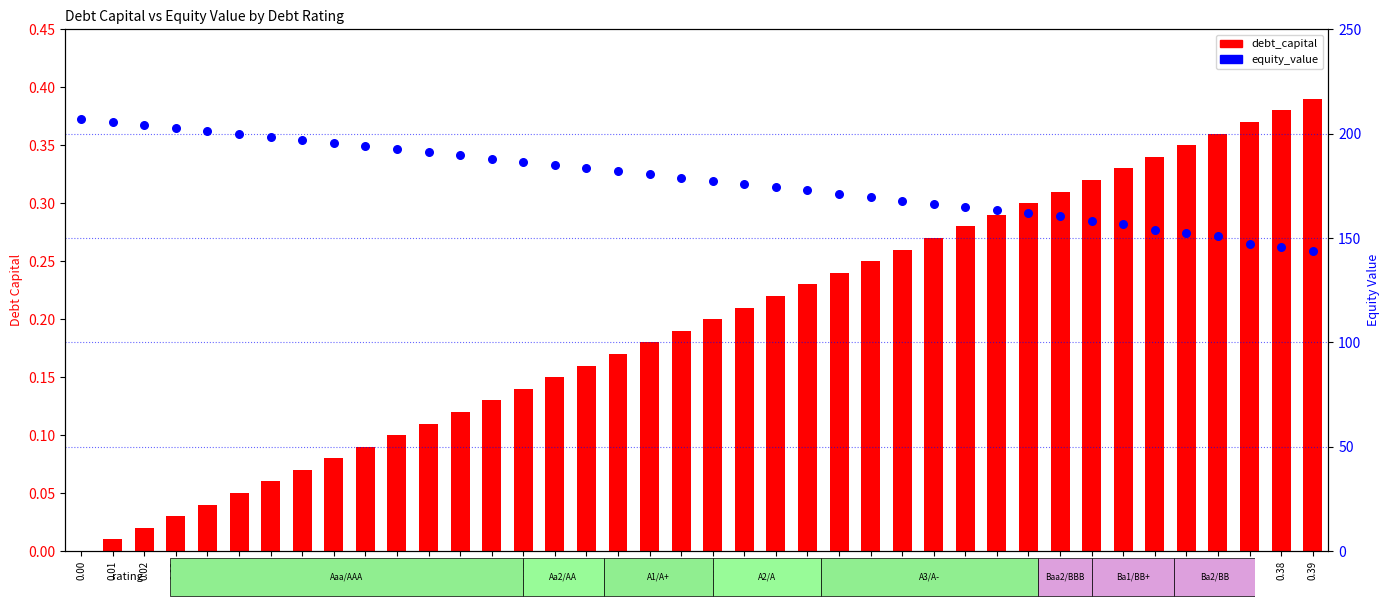

Which series contains the lowest Y value?

debt_capital